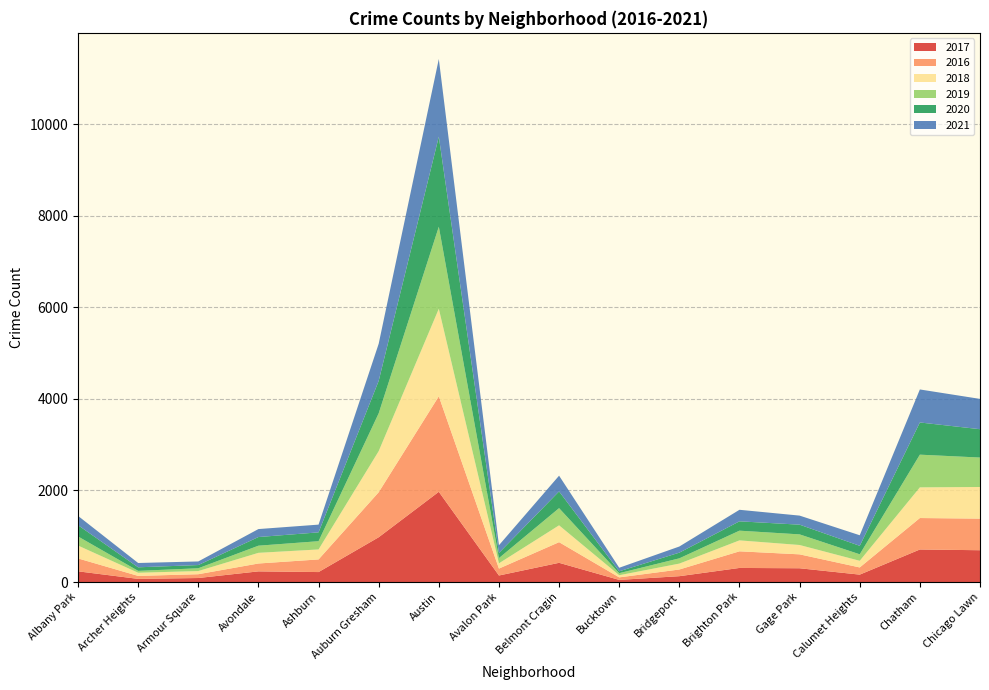

Reading left to right, transcribe all the data shown in this chart.

2017: Albany Park=234	Archer Heights=69	Armour Square=88	Avondale=233	Ashburn=218	Auburn Gresham=978	Austin=1971	Avalon Park=143	Belmont Cragin=420	Bucktown=47	Bridgeport=128	Brighton Park=308	Gage Park=301	Calumet Heights=162	Chatham=711	Chicago Lawn=695
2016: Albany Park=282	Archer Heights=65	Armour Square=83	Avondale=172	Ashburn=276	Auburn Gresham=983	Austin=2086	Avalon Park=151	Belmont Cragin=451	Bucktown=55	Bridgeport=146	Brighton Park=363	Gage Park=304	Calumet Heights=157	Chatham=687	Chicago Lawn=690
2018: Albany Park=281	Archer Heights=69	Armour Square=69	Avondale=233	Ashburn=218	Auburn Gresham=898	Austin=1911	Avalon Park=115	Belmont Cragin=368	Bucktown=47	Bridgeport=129	Brighton Park=239	Gage Park=204	Calumet Heights=145	Chatham=670	Chicago Lawn=691
2019: Albany Park=199	Archer Heights=41	Armour Square=61	Avondale=156	Ashburn=180	Auburn Gresham=826	Austin=1792	Avalon Park=114	Belmont Cragin=375	Bucktown=45	Bridgeport=115	Brighton Park=212	Gage Park=232	Calumet Heights=142	Chatham=714	Chicago Lawn=643
2020: Albany Park=246	Archer Heights=78	Armour Square=70	Avondale=189	Ashburn=193	Auburn Gresham=708	Austin=1967	Avalon Park=113	Belmont Cragin=365	Bucktown=41	Bridgeport=124	Brighton Park=204	Gage Park=212	Calumet Heights=185	Chatham=703	Chicago Lawn=619
2021: Albany Park=203	Archer Heights=94	Armour Square=79	Avondale=174	Ashburn=169	Auburn Gresham=811	Austin=1696	Avalon Park=168	Belmont Cragin=344	Bucktown=77	Bridgeport=134	Brighton Park=252	Gage Park=198	Calumet Heights=231	Chatham=721	Chicago Lawn=662